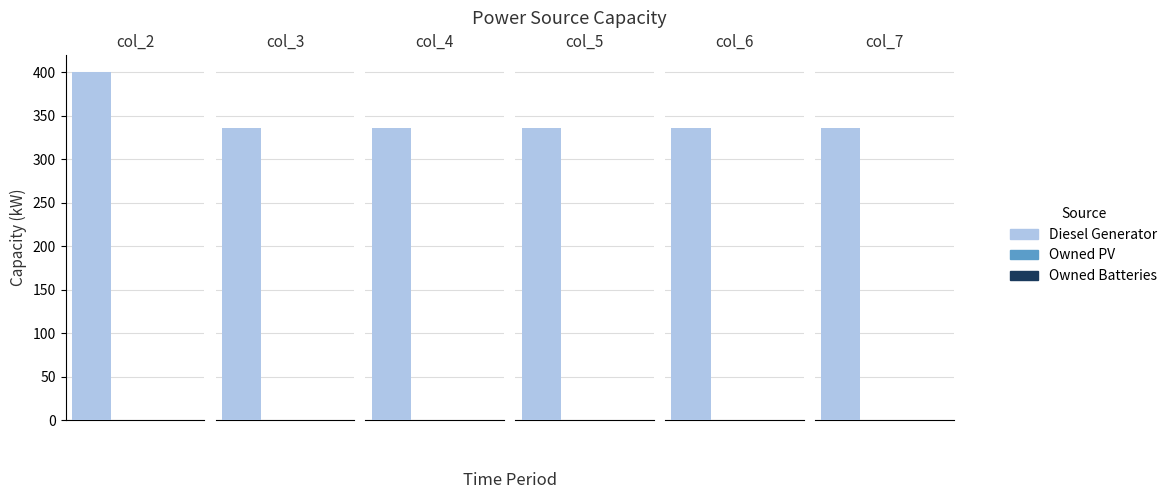

Reading left to right, what are all the values shown in this chart?

Diesel Generator: col_2=400	col_3=336	col_4=336	col_5=336	col_6=336	col_7=336
Owned PV: col_2=0	col_3=0	col_4=0	col_5=0	col_6=0	col_7=0
Owned Batteries: col_2=0	col_3=0	col_4=0	col_5=0	col_6=0	col_7=0